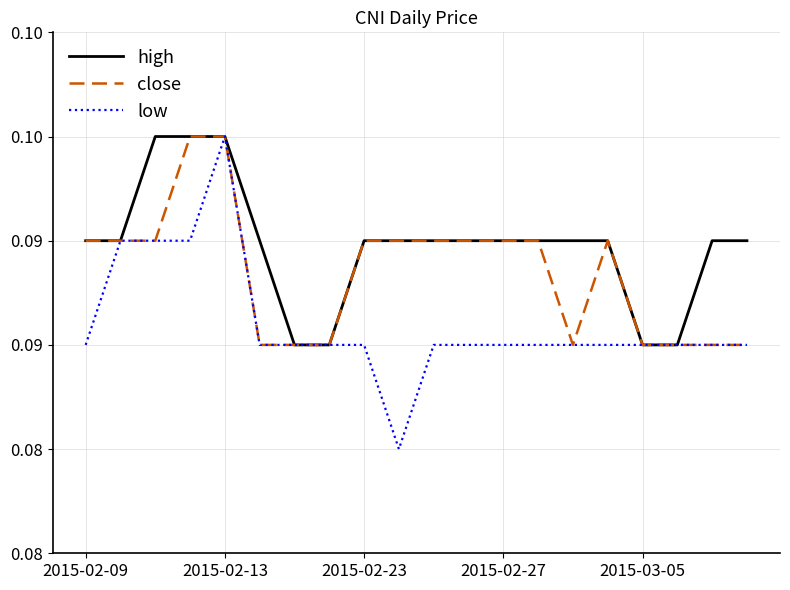

Does the chart display data point markers on the line(s)?

No